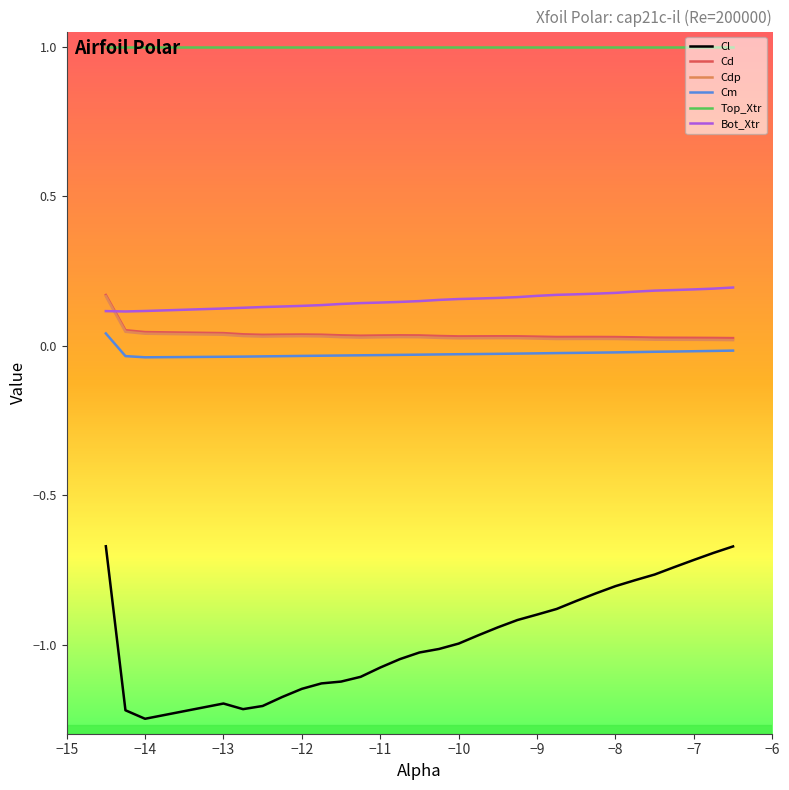

Does the chart display data point markers on the line(s)?

No